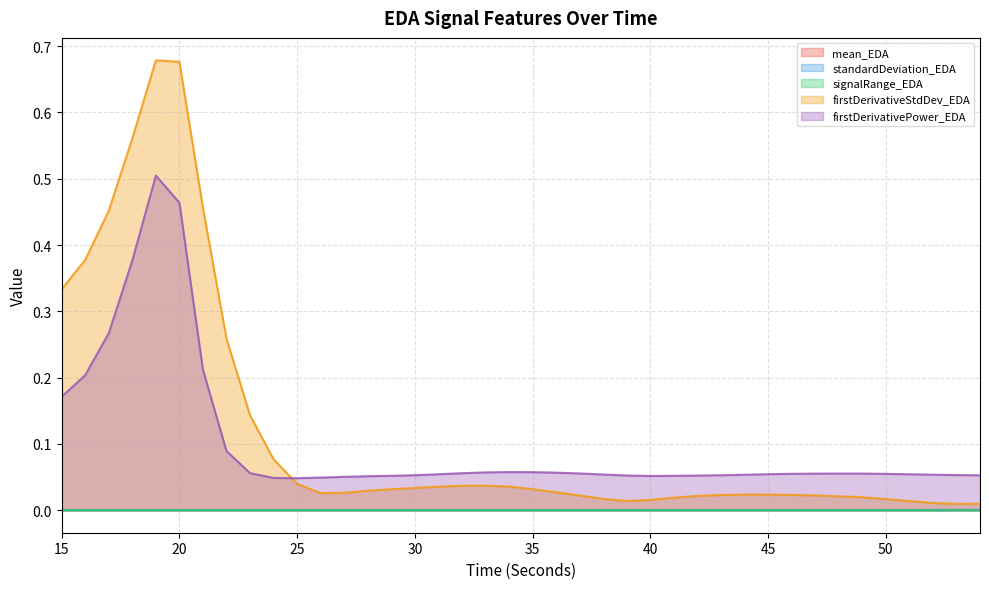

At which category does the chart reach its minimum across all series?

54